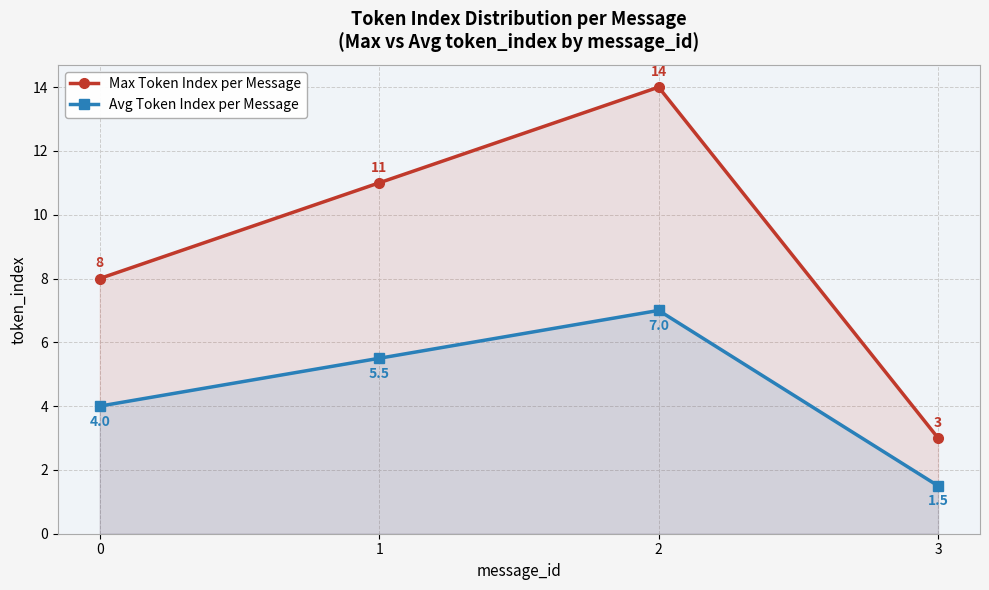

At which category is the sum across all series the highest?

2